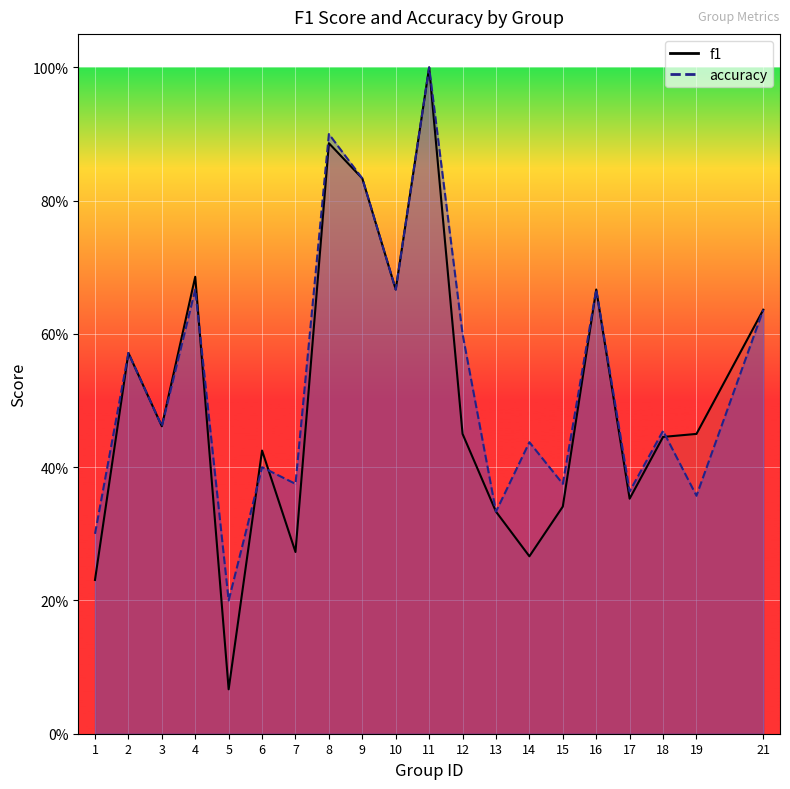

How many lines are shown in the chart?

2